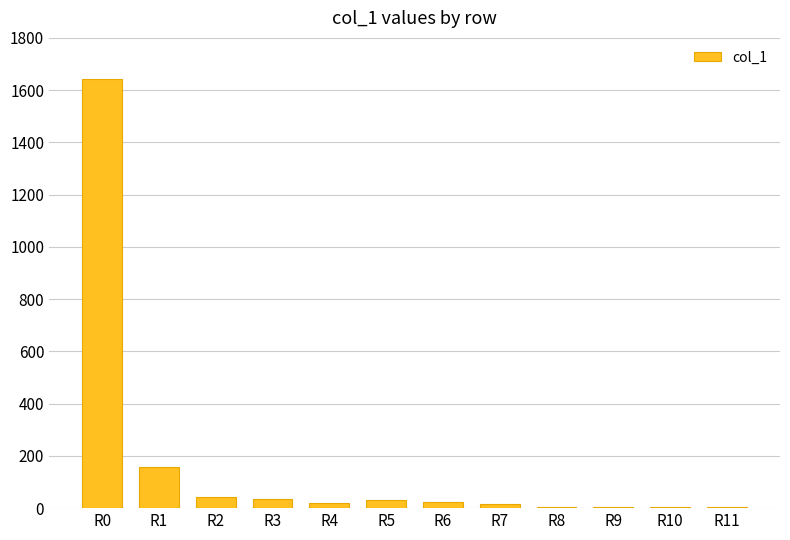

What is the greatest value displayed?

1642